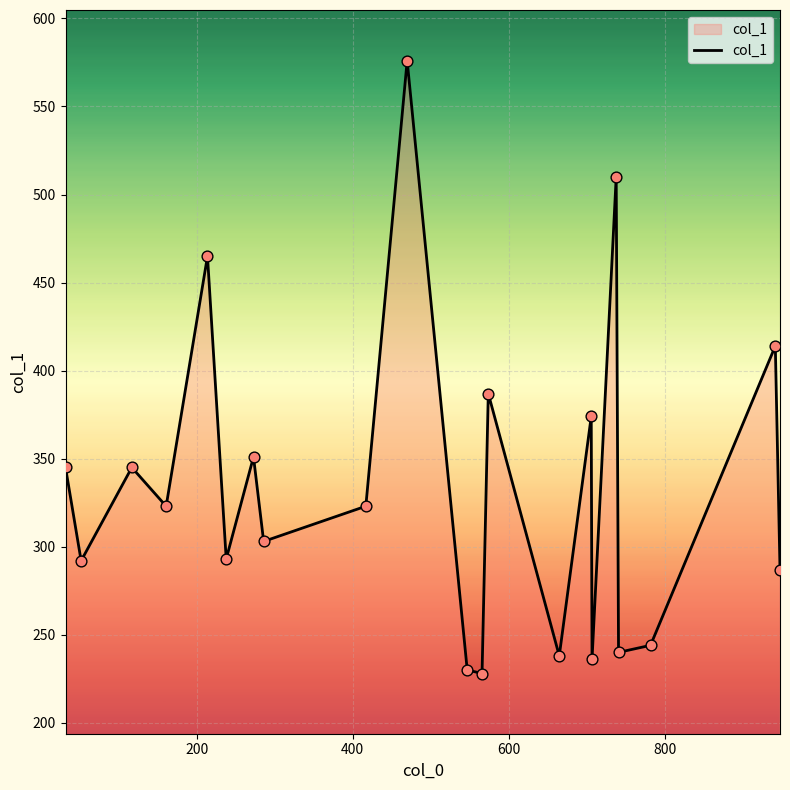

What is the minimum value shown in the chart?

228